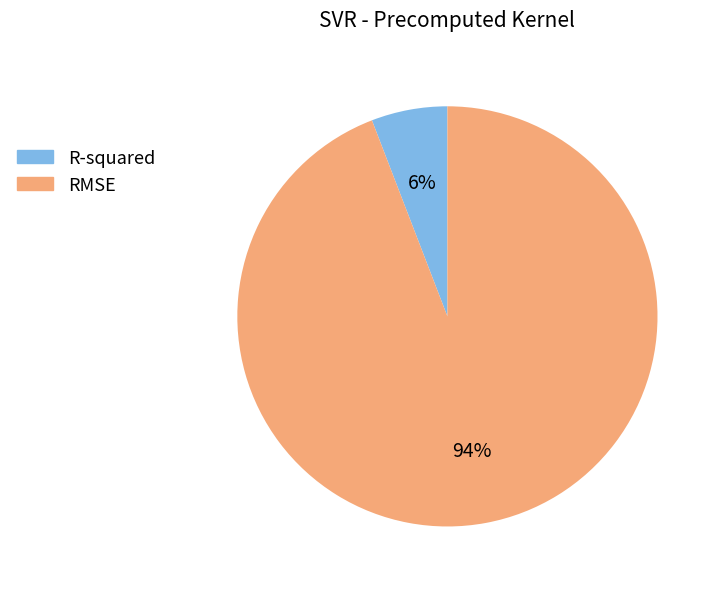

To the nearest percent, what is the difference between the RMSE and R-squared slice percentages?

88%